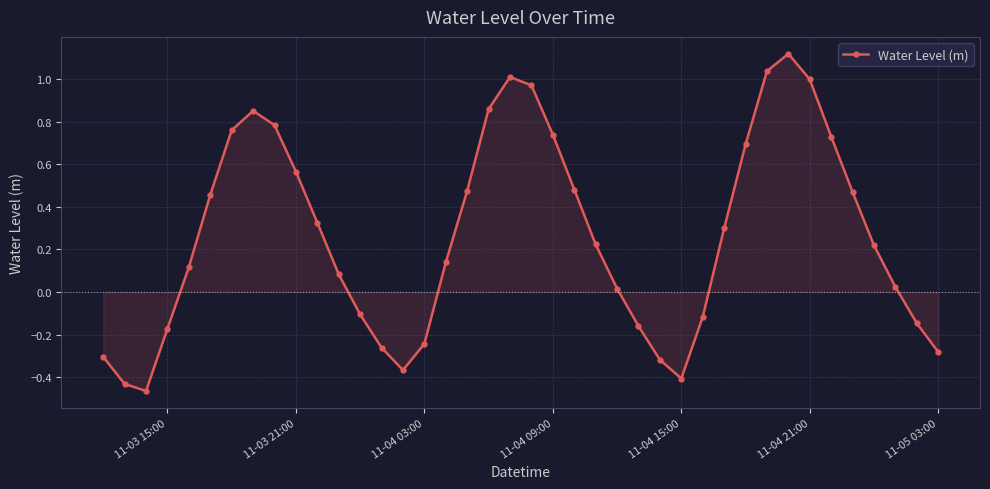

What is the sum of all values?

10.6